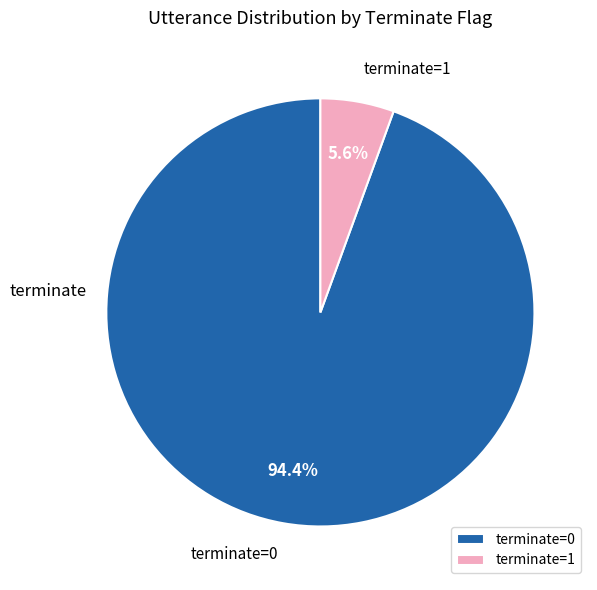

Is there any slice that represents more than half of the pie?

Yes